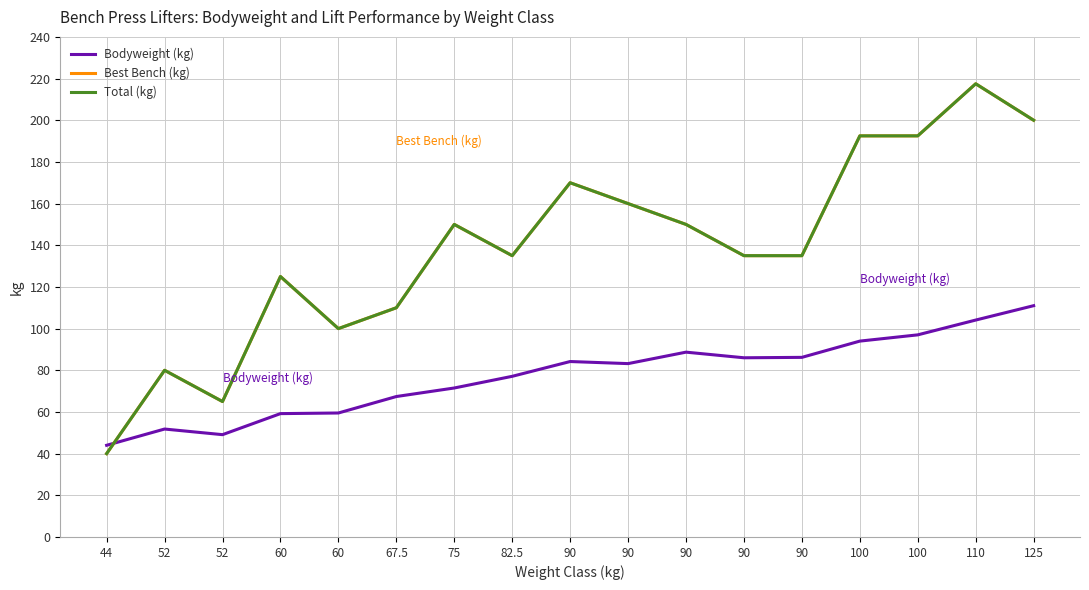

What is the highest value of the Bodyweight (kg) series?

111.0